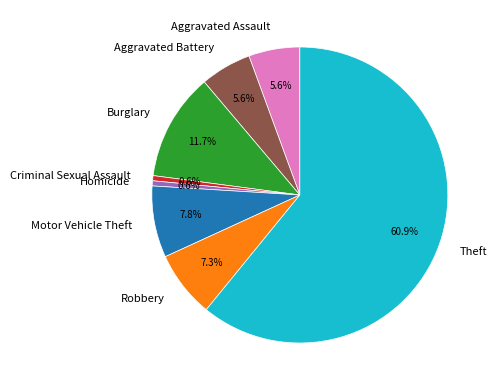

To the nearest percent, what is the difference between the largest and smallest slice percentages?

60%